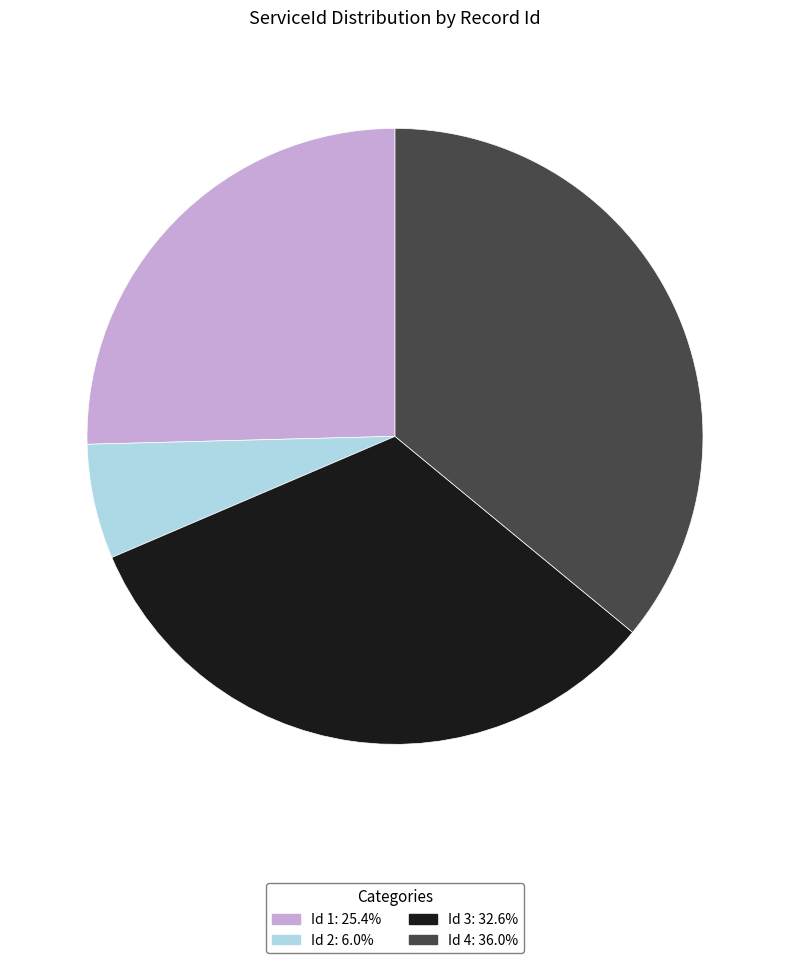

Does Id 3: 32.6% represent more than half of the total?

No